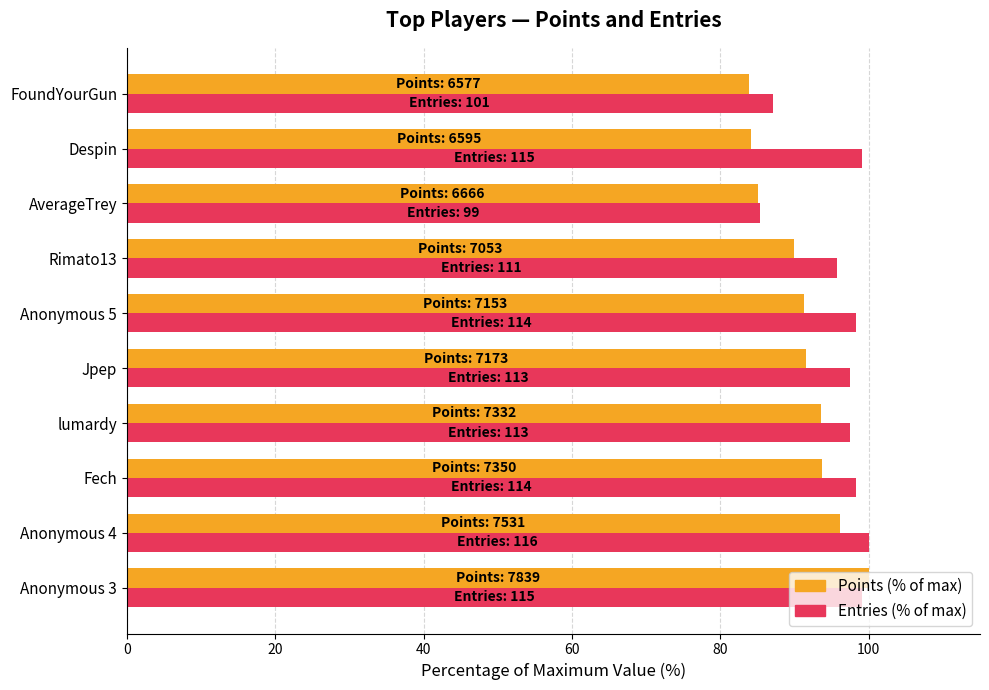

List the series in order of their overall mean, lowest first.

Points (% of max), Entries (% of max)